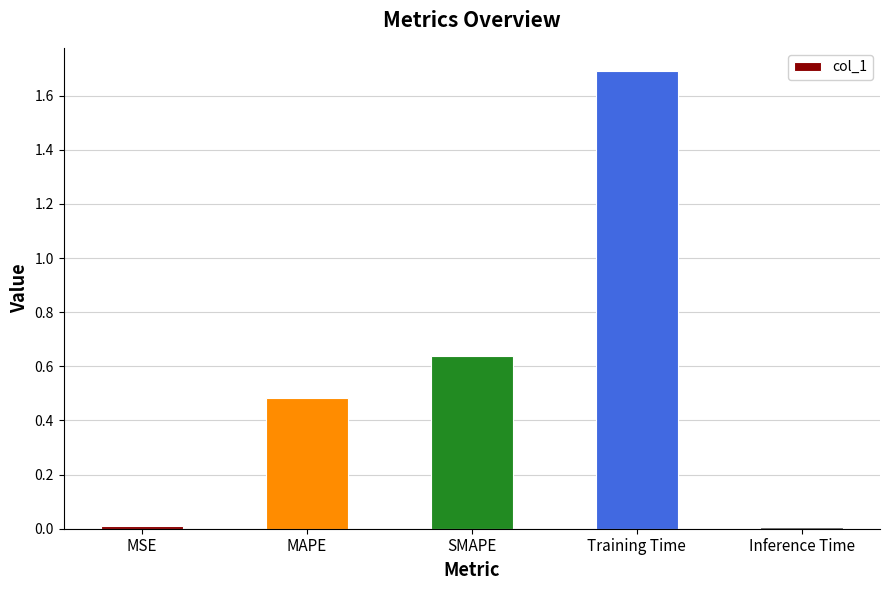

What position from the right is Inference Time?

1